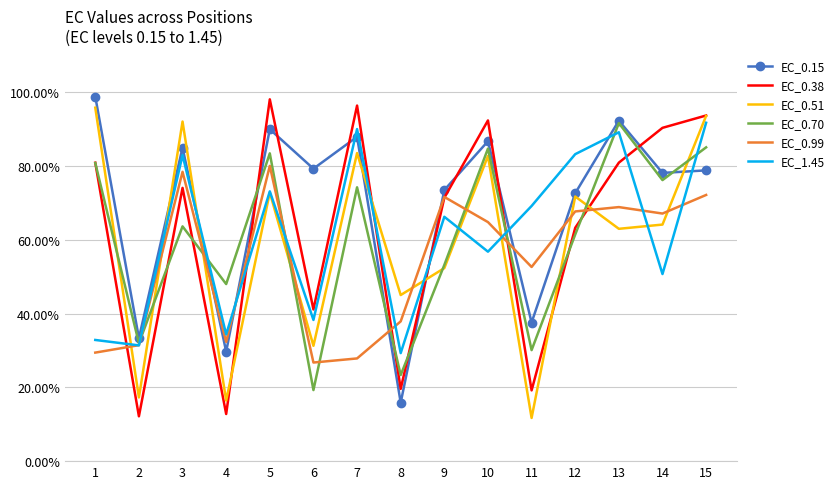

Where does the EC_0.99 series first go above 64?

3